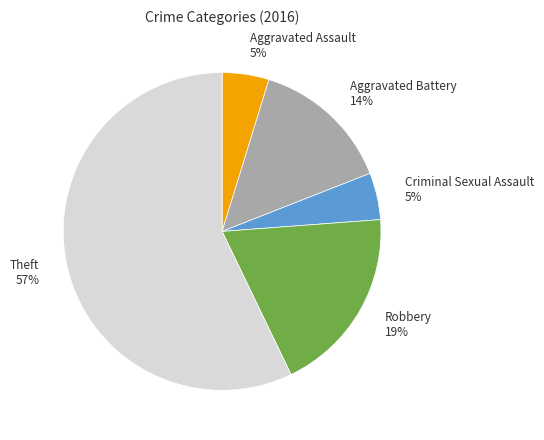

Does Aggravated Battery represent more than half of the total?

No